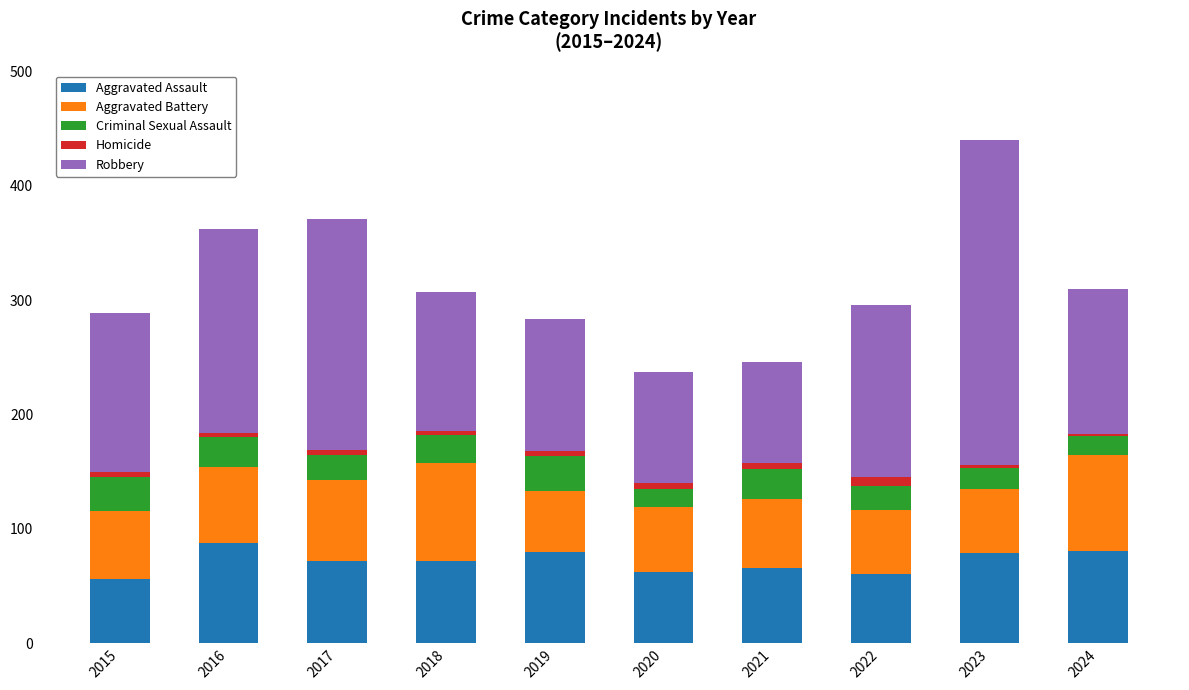

The Aggravated Assault series shows 72 at 2017. True or false?

True